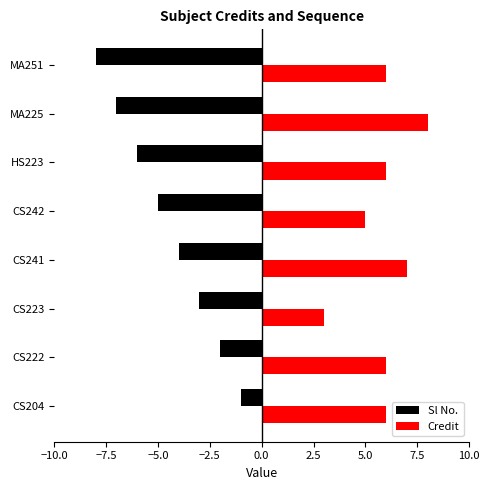

How many values in the Sl No. series exceed -4?

3